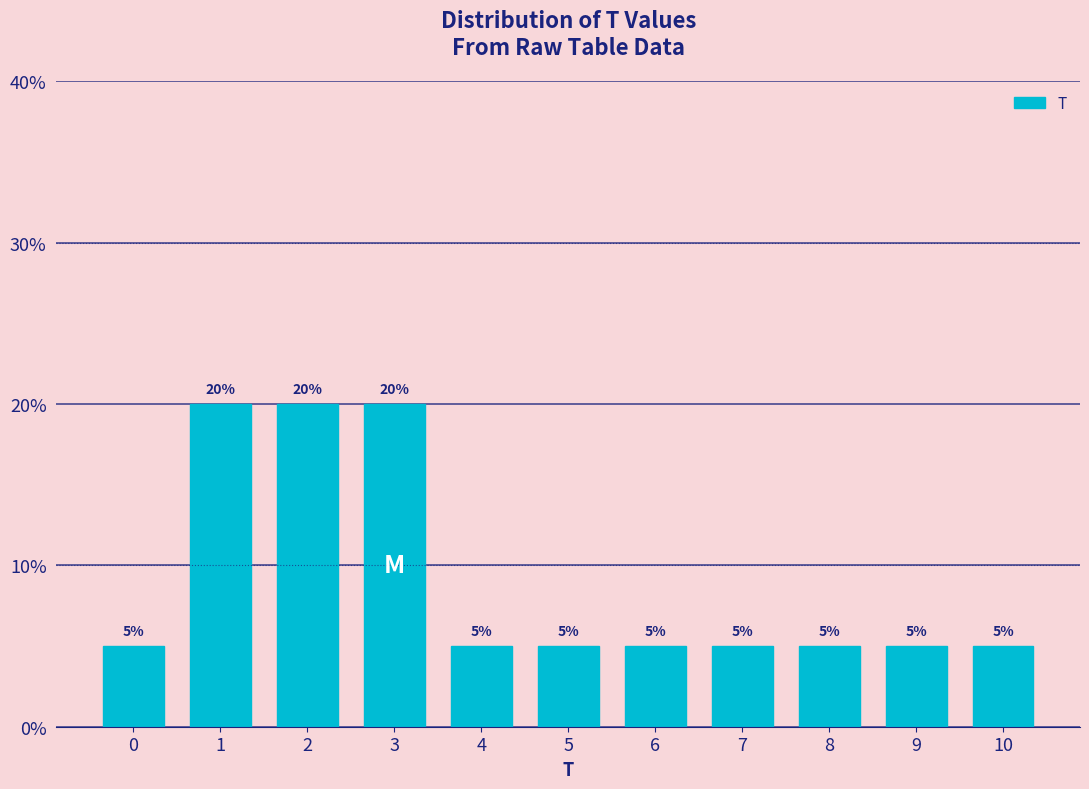

Reading left to right, list all the values displayed in this chart.

5	20	20	20	5	5	5	5	5	5	5